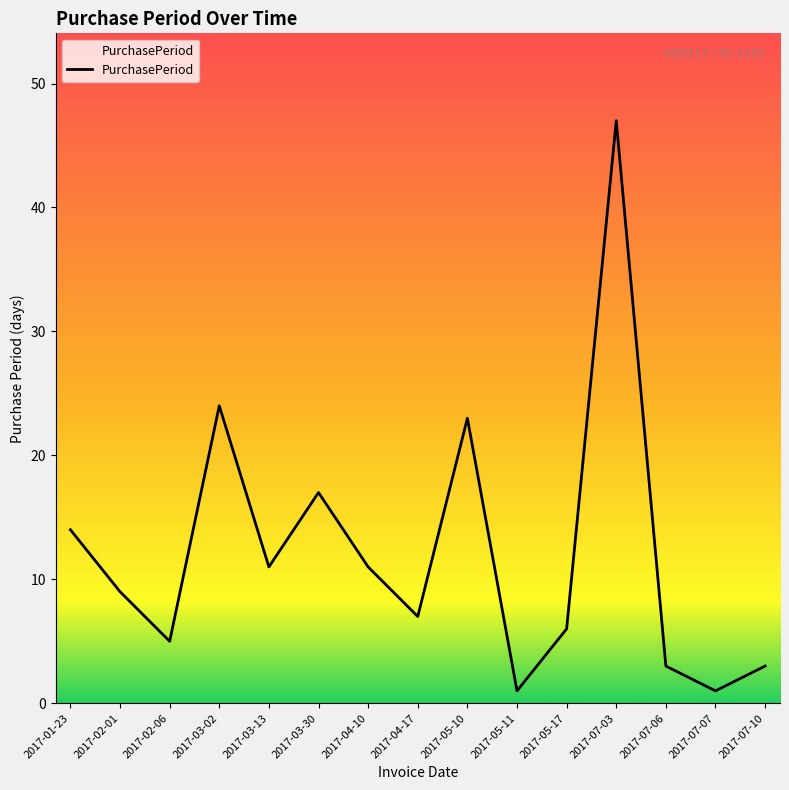

What position from the right is 2017-01-23?

15